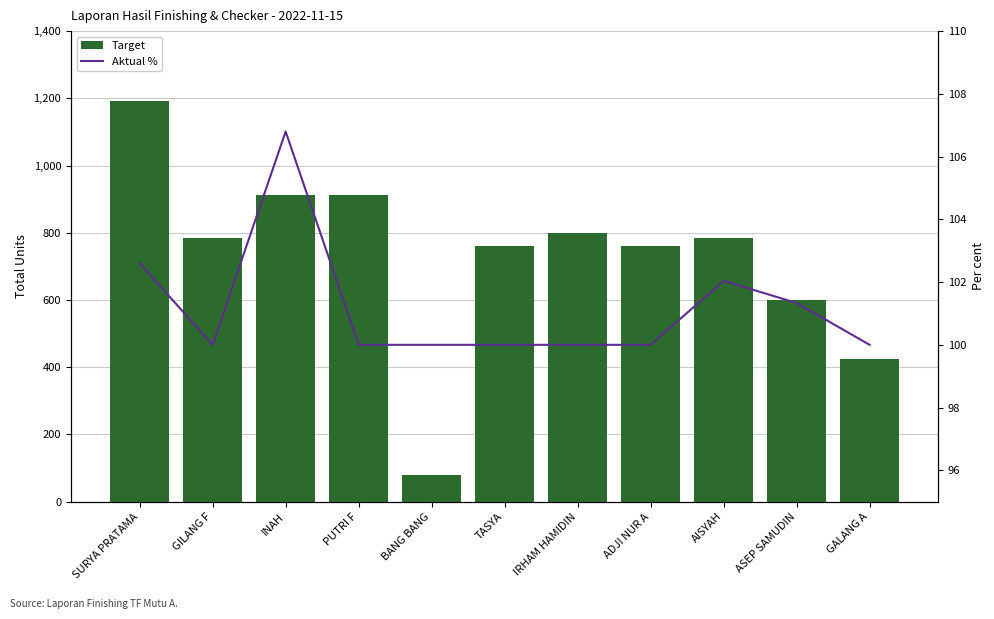

The Aktual % series shows 100.0 at GILANG F. True or false?

True